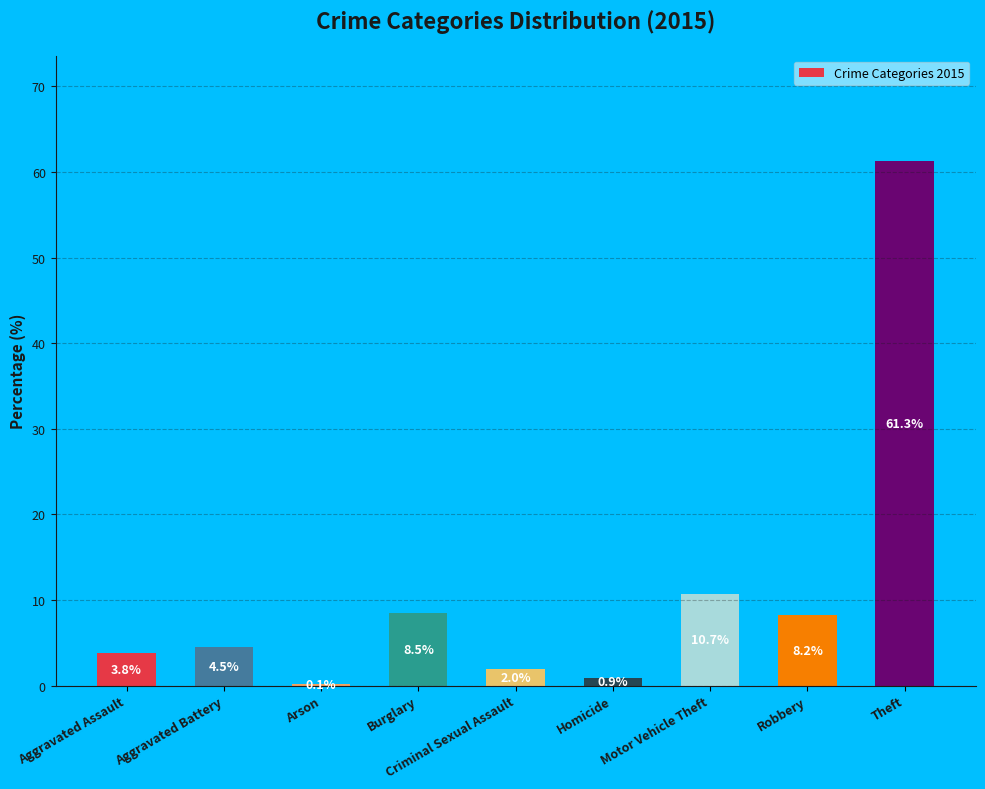

How many series are shown in this chart?

1